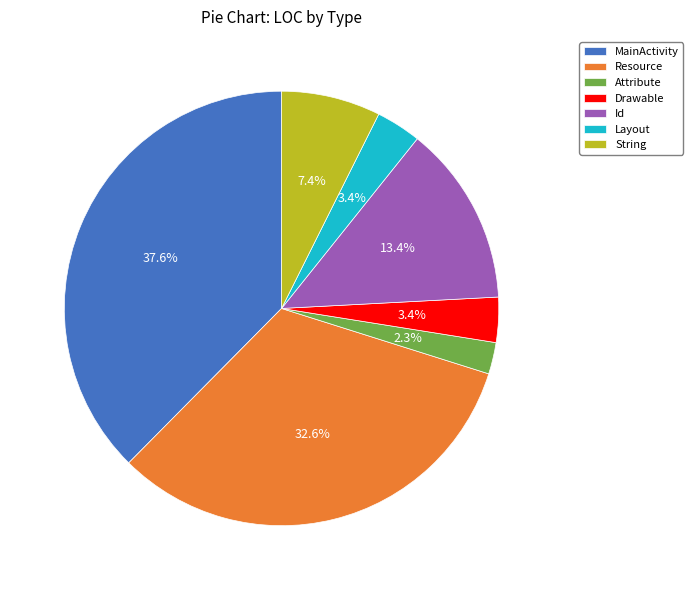

Between Layout and Resource, which is larger?

Resource